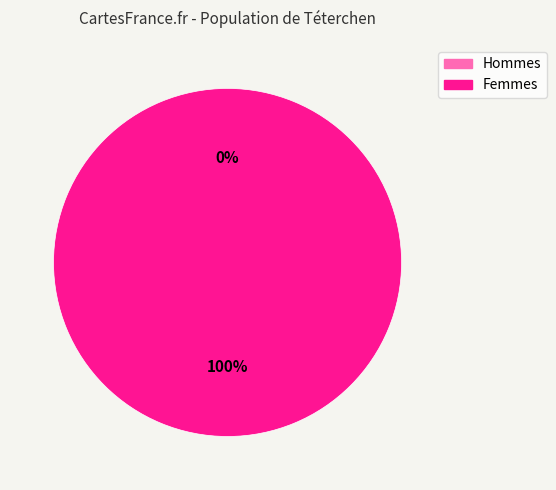

The 1440079041 slice represents 99% of the pie. True or false?

False